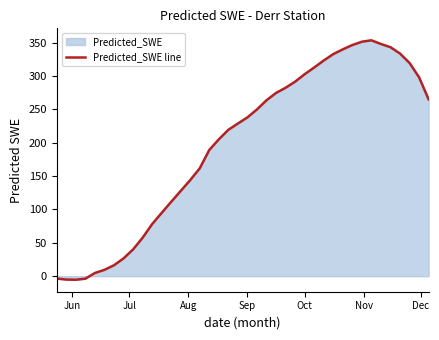

What is the maximum value shown in the chart?

353.6